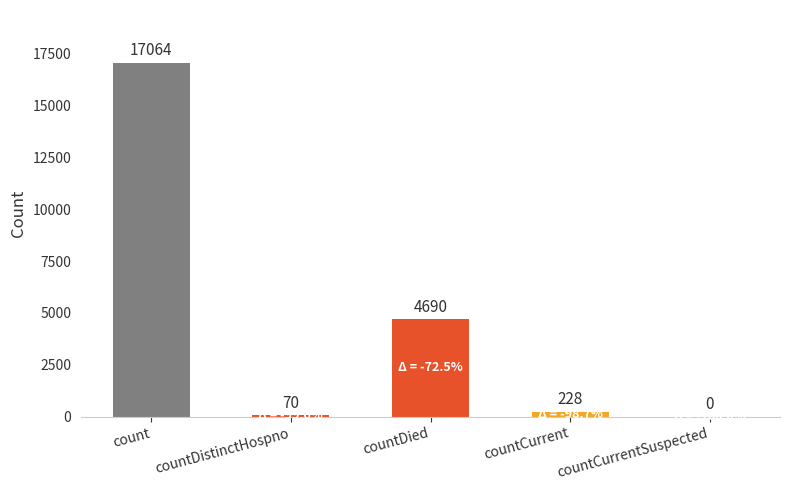

Reading right to left, list all the values displayed in this chart.

countCurrentSuspected=0	countCurrent=228	countDied=4690	countDistinctHospno=70	count=17064